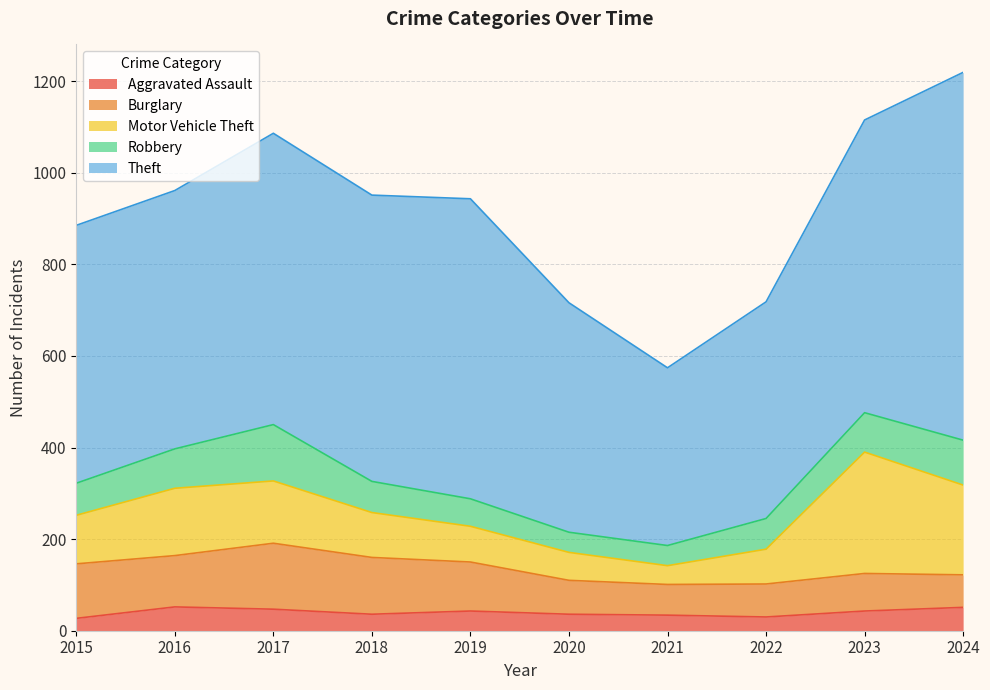

The value of Theft at 2020 is 848. True or false?

False